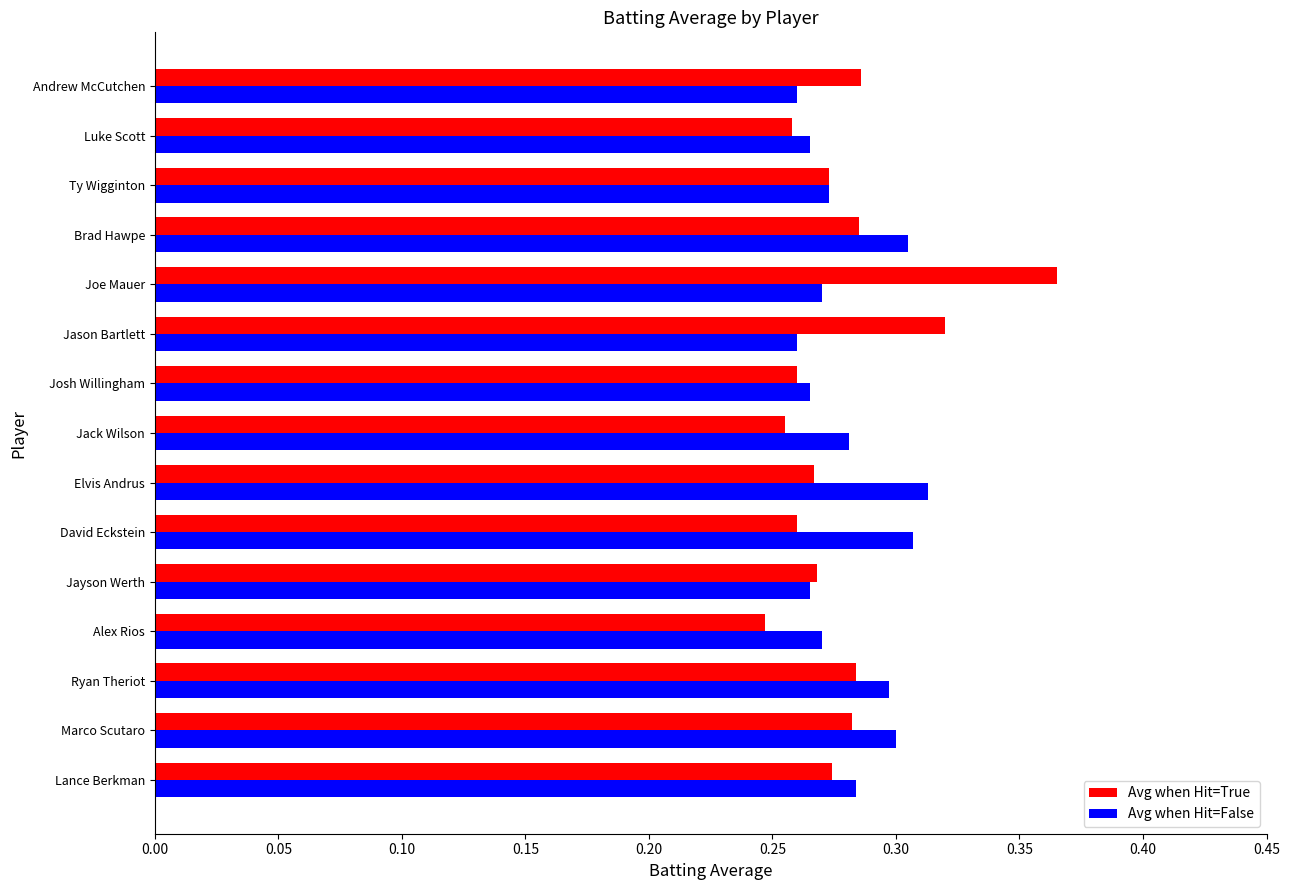

Count the Avg when Hit=False values in the range 0 to 1.

15